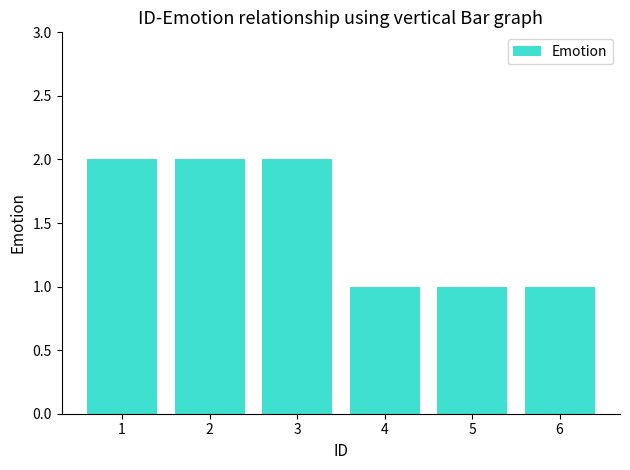

Reading right to left, list all the values displayed in this chart.

1	1	1	2	2	2